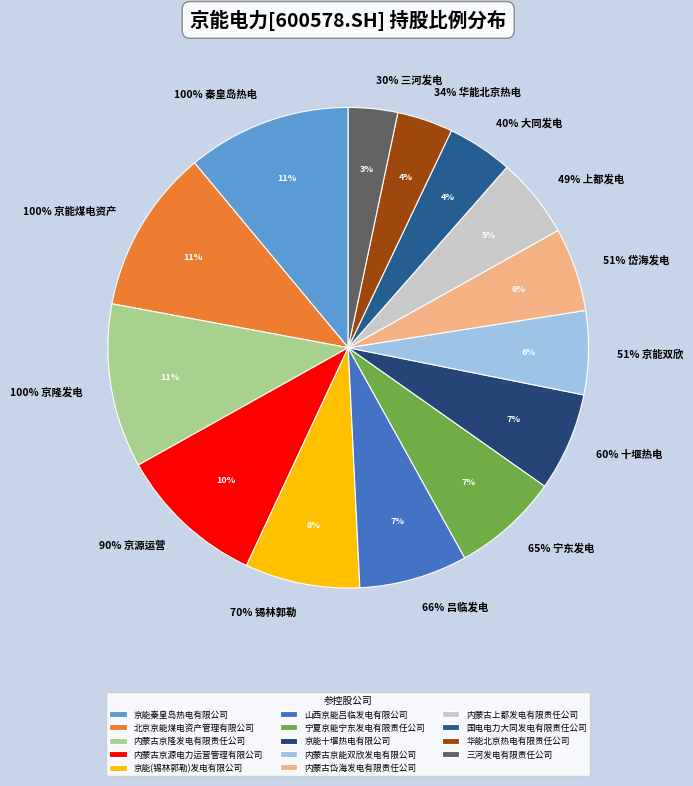

To the nearest percent, what is the difference between the largest and smallest slice percentages?

8%